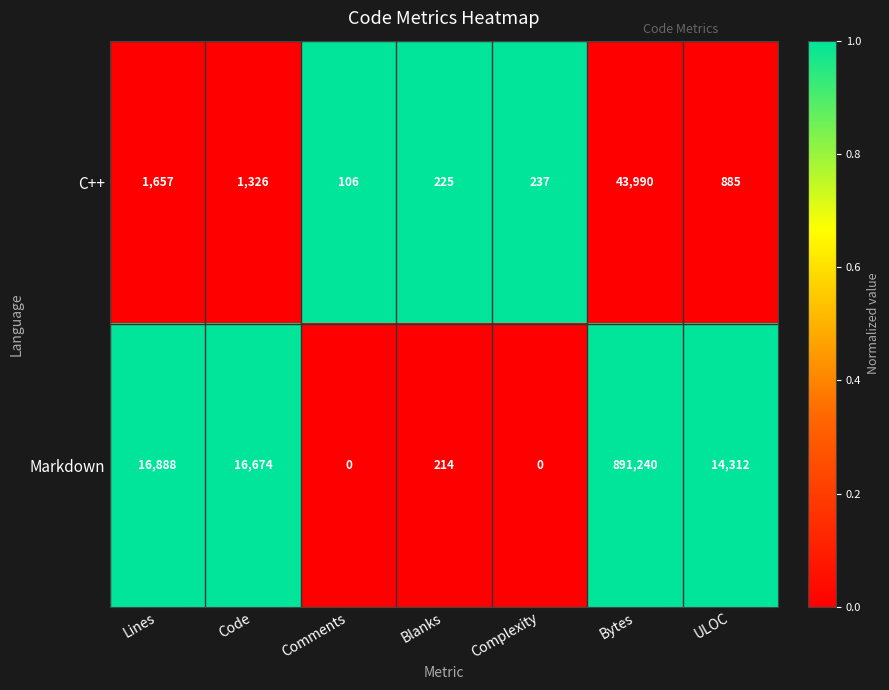

The value of C++ at Code is 1326. True or false?

True